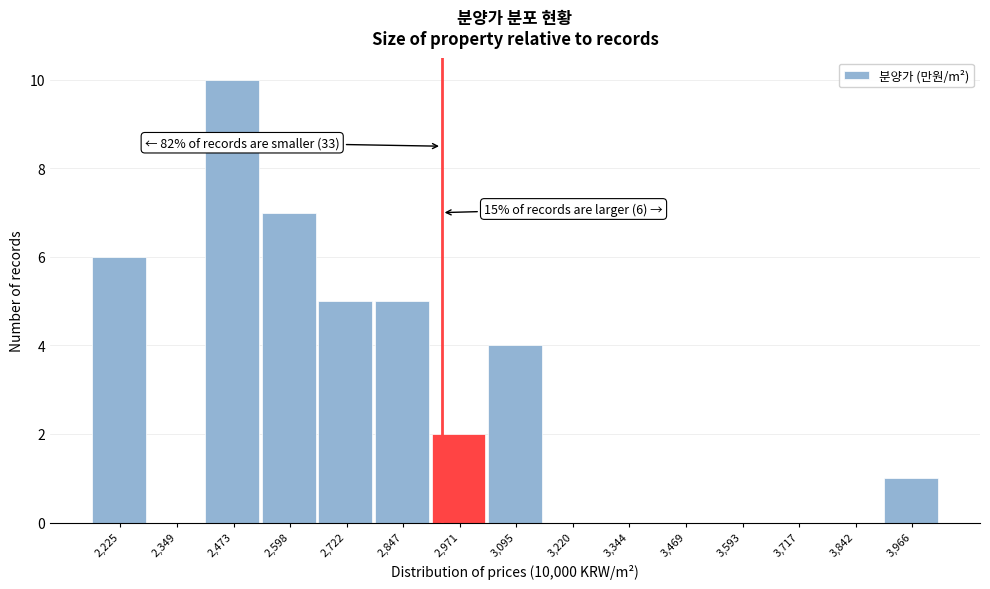

Reading right to left, transcribe all the data shown in this chart.

3,966=1	3,842=0	3,717=0	3,593=0	3,469=0	3,344=0	3,220=0	3,095=4	2,971=2	2,847=5	2,722=5	2,598=7	2,473=10	2,349=0	2,225=6